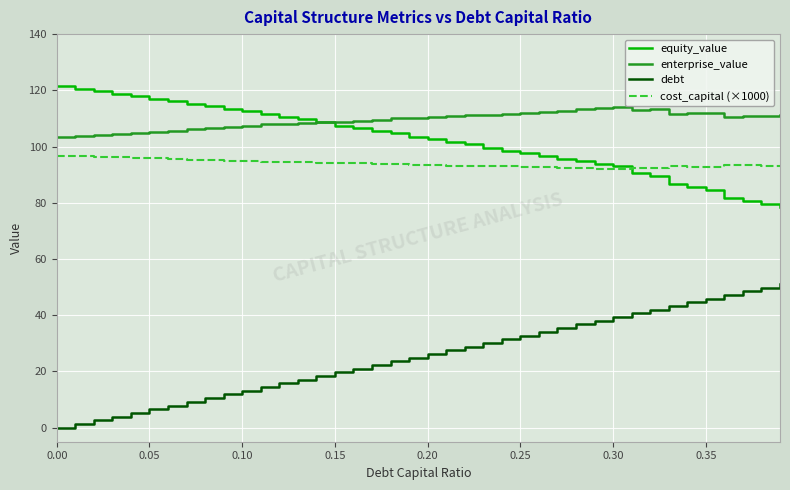

True or false: cost_capital (×1000) and debt intersect in this chart.

False